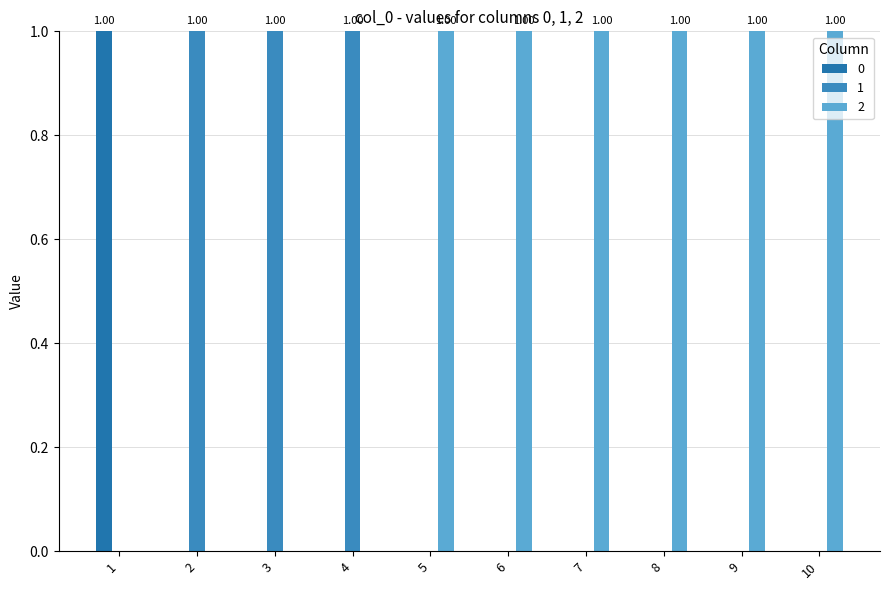

Reading left to right, transcribe all the data shown in this chart.

0: 1=1	2=0	3=0	4=0	5=0	6=0	7=0	8=0	9=0	10=0
1: 1=0	2=1	3=1	4=1	5=0	6=0	7=0	8=0	9=0	10=0
2: 1=0	2=0	3=0	4=0	5=1	6=1	7=1	8=1	9=1	10=1